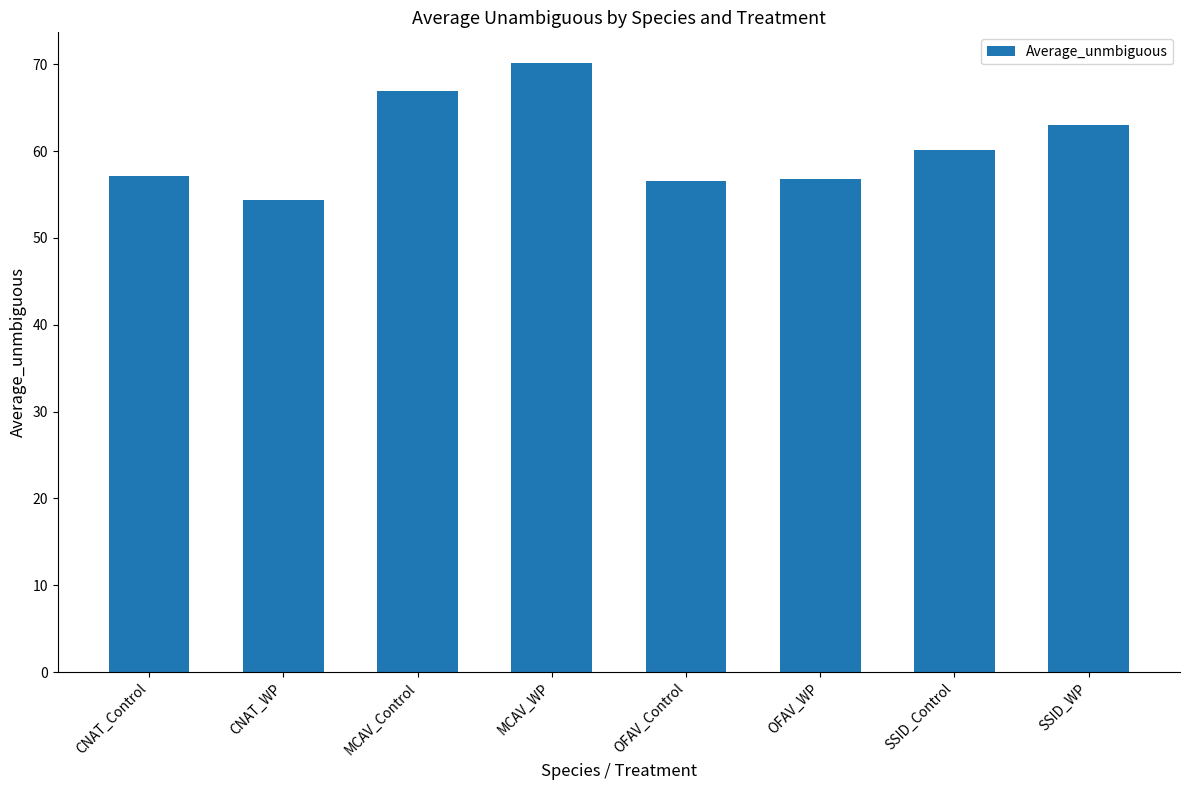

What is the average value?

60.6